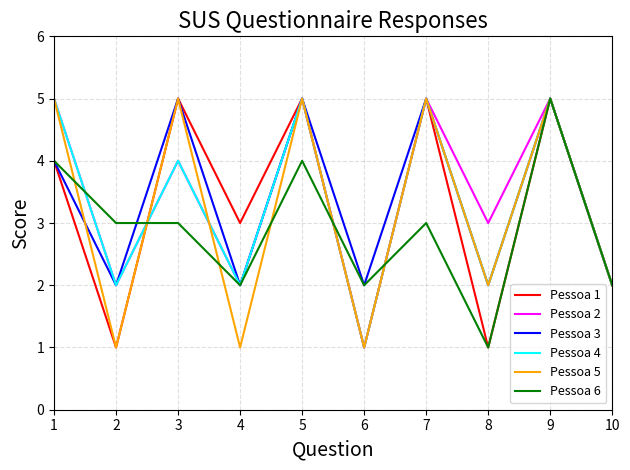

What is the approximate value of Pessoa 6 at 9?

5